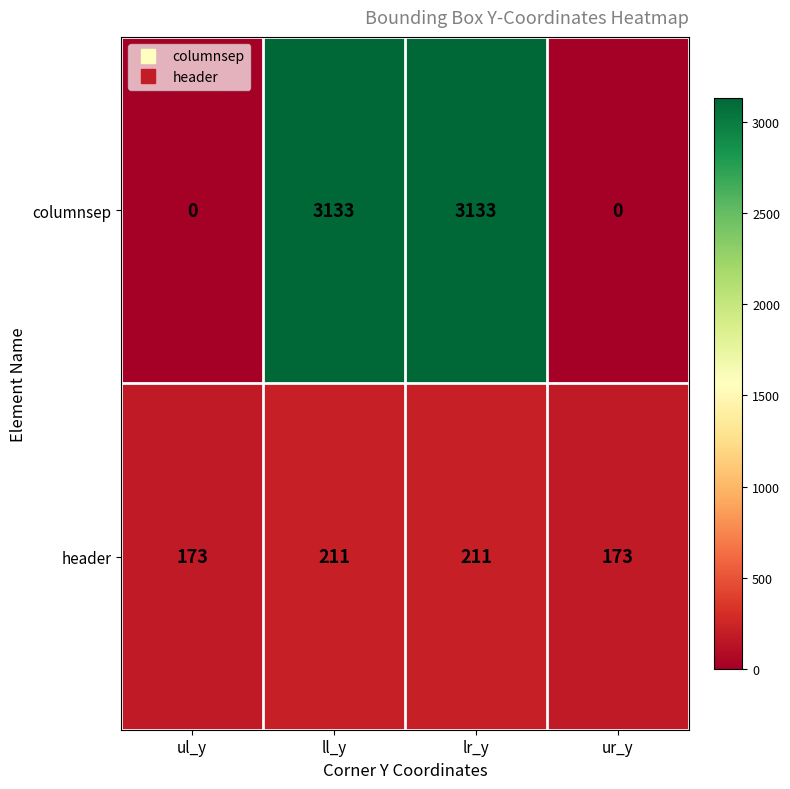

What is the total value across all series at ul_y?

173